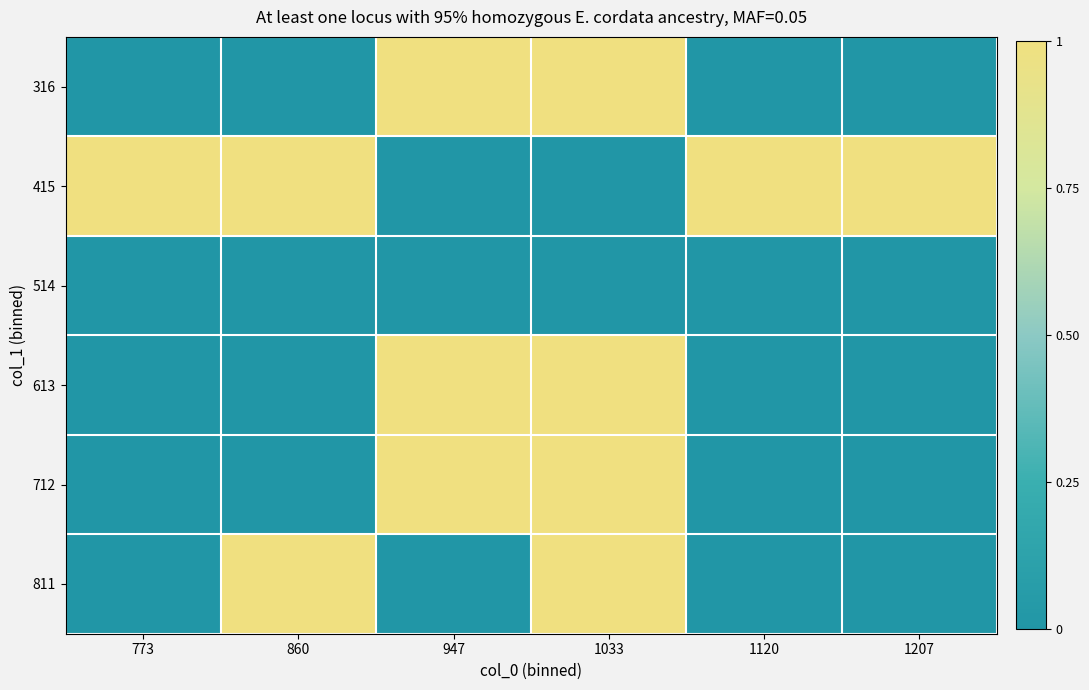

Reading left to right, extract all data points from this chart.

316: 773=0	860=0	947=1	1033=1	1120=0	1207=0
415: 773=1	860=1	947=0	1033=0	1120=1	1207=1
514: 773=0	860=0	947=0	1033=0	1120=0	1207=0
613: 773=0	860=0	947=1	1033=1	1120=0	1207=0
712: 773=0	860=0	947=1	1033=1	1120=0	1207=0
811: 773=0	860=1	947=0	1033=1	1120=0	1207=0